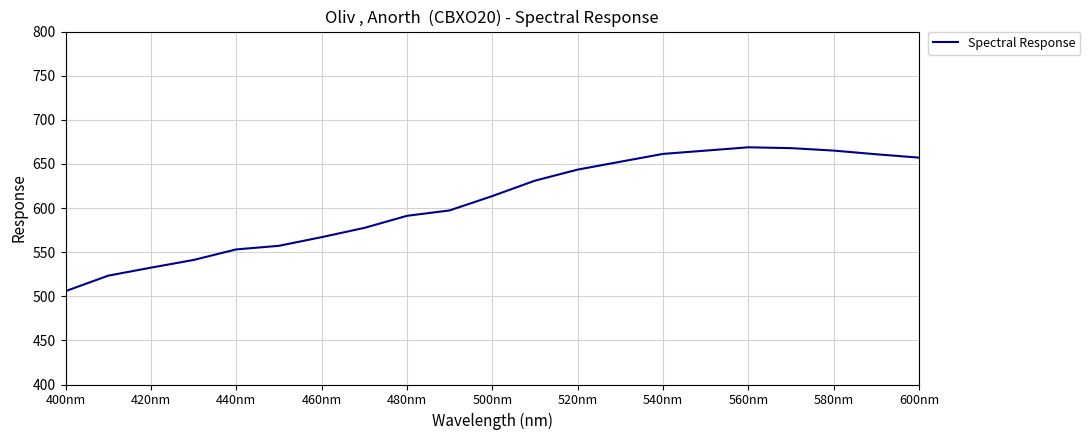

Is this an area chart (filled region under the line)?

No